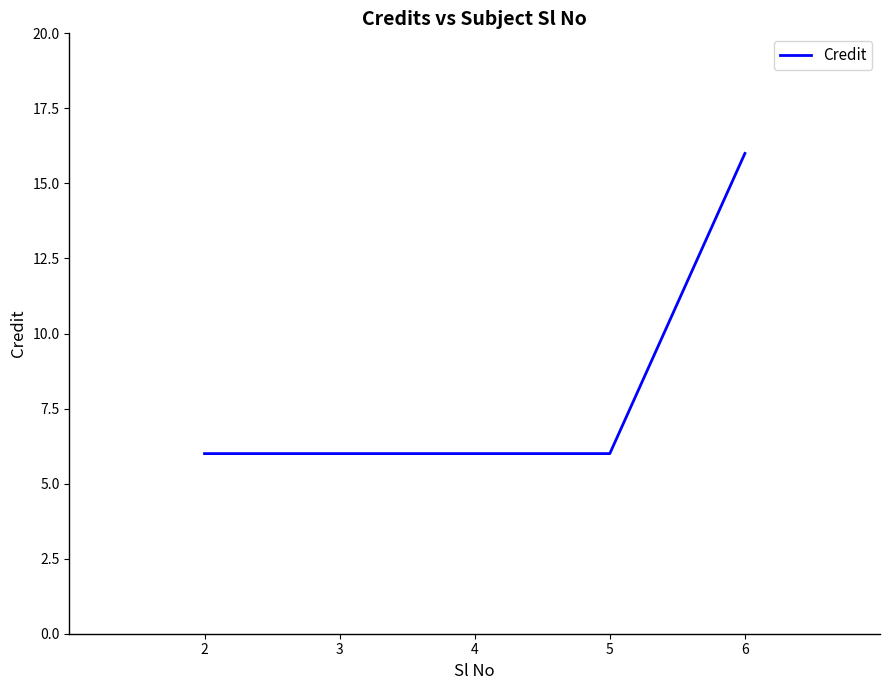

What value does the data have at 6?

16